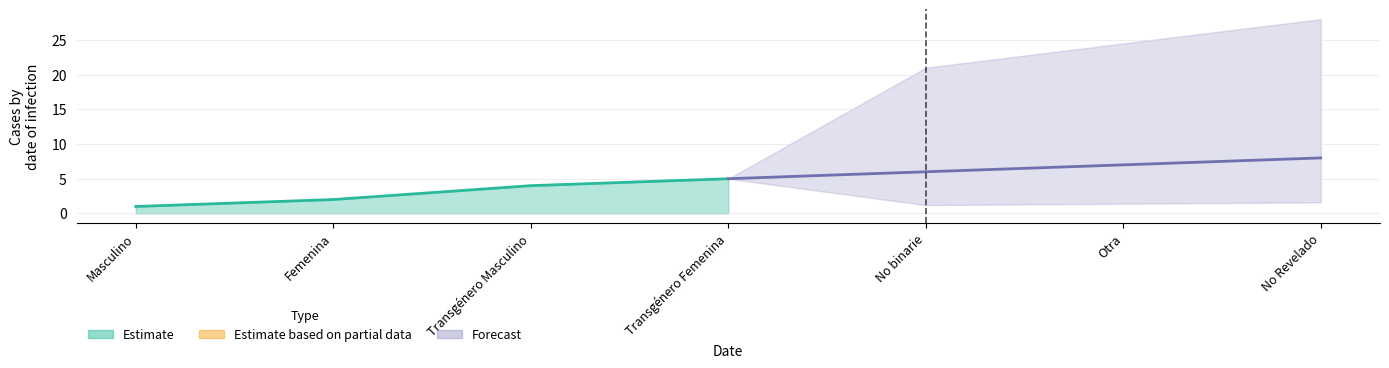

Rank the categories by Estimate based on partial data value from lowest to highest.

Masculino, Femenina, Transgénero Masculino, Transgénero Femenina, No binarie, Otra, No Revelado